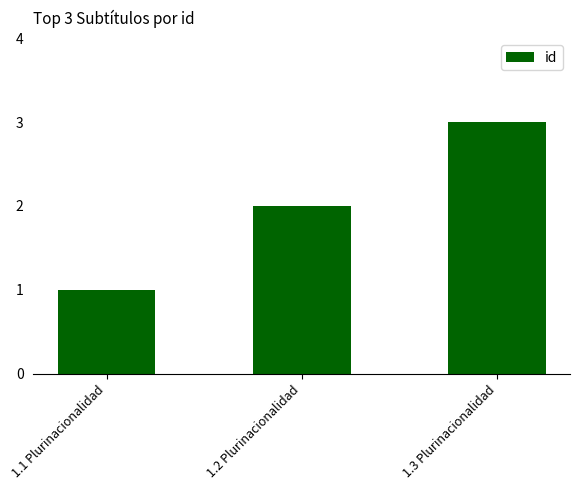

What is the smallest value displayed?

1